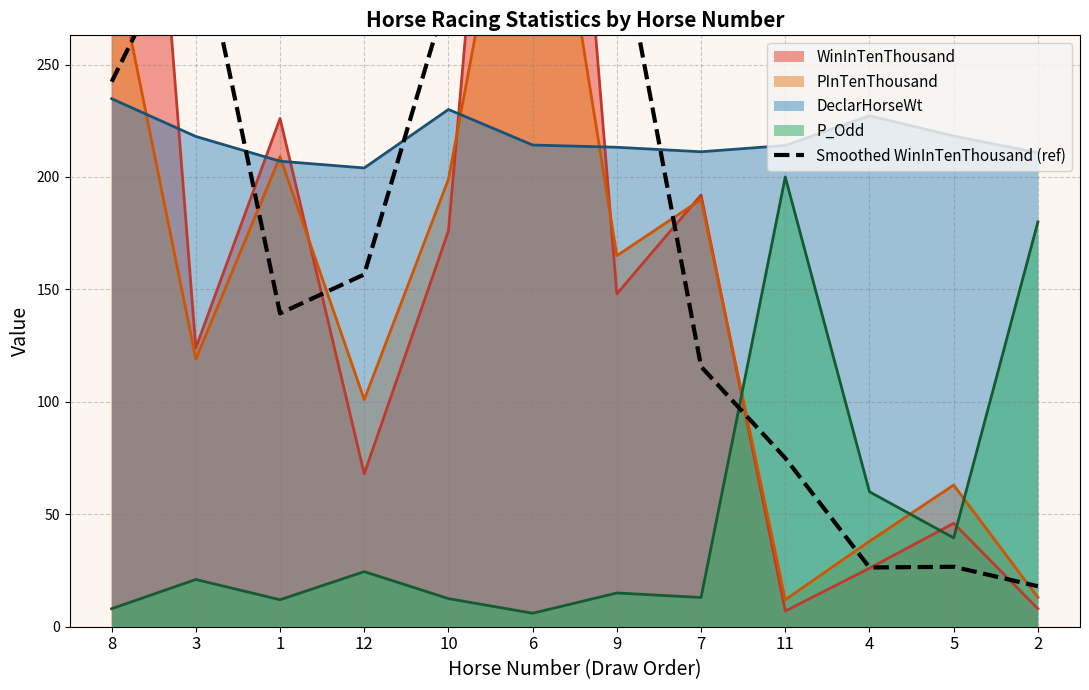

What is the highest value of the DeclarHorseWt series?

234.8